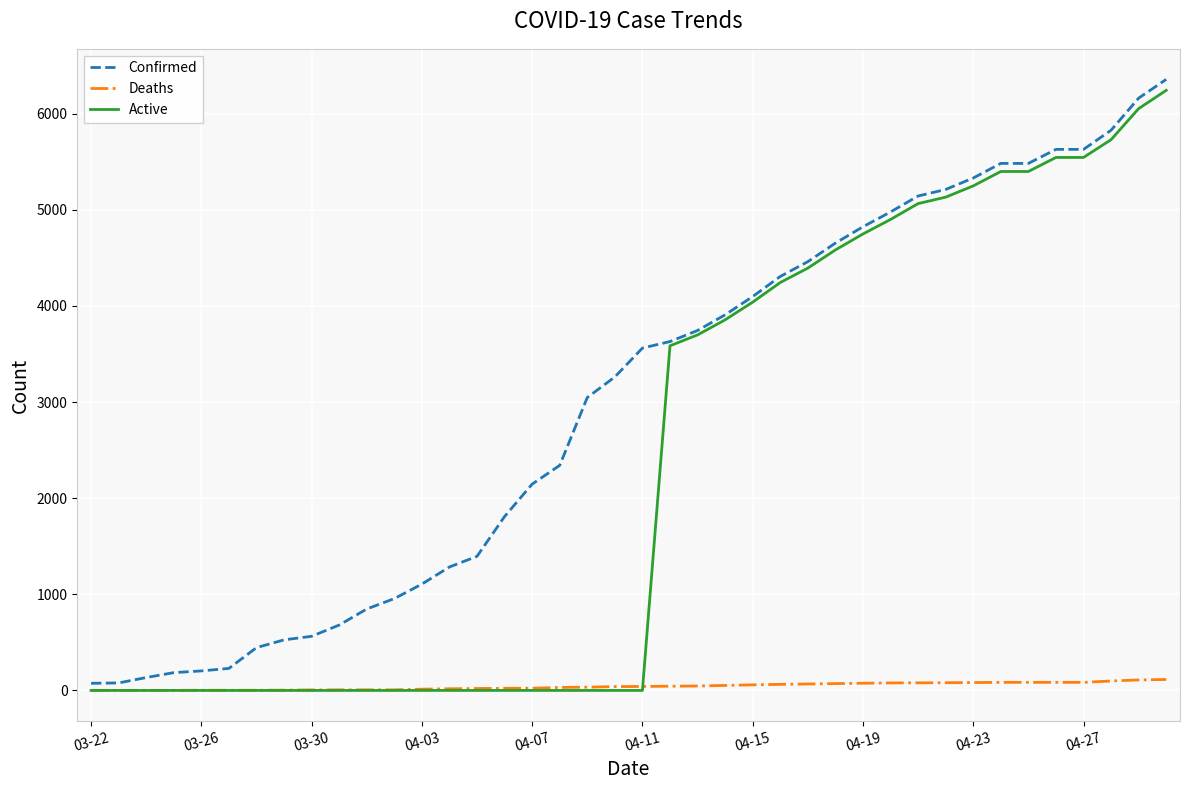

List the series in order of their overall mean, highest first.

Confirmed, Active, Deaths